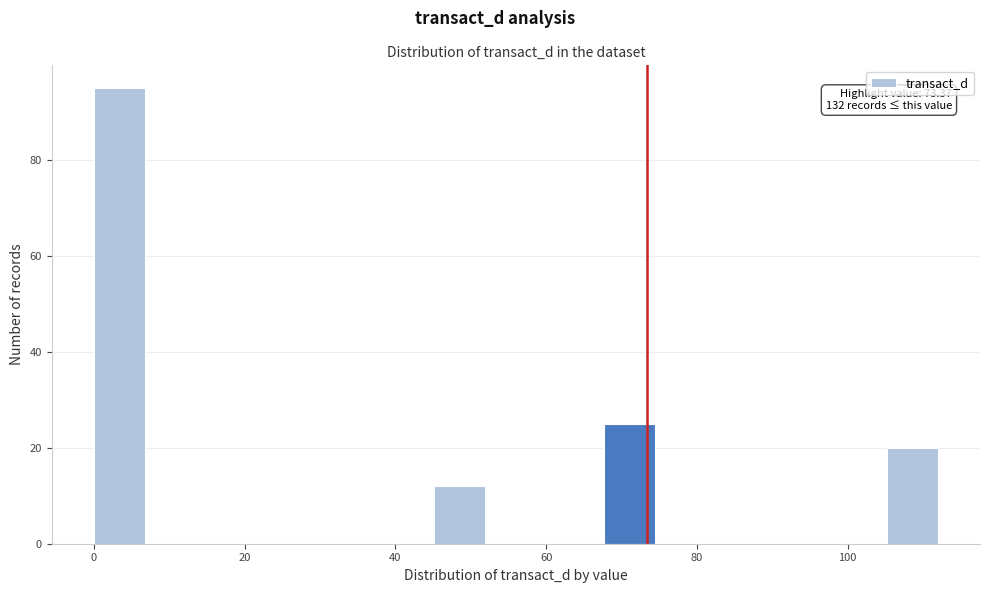

Around what value on the x-axis is the tallest bar? Give the approximate position of its centre, as read against the axis.

4